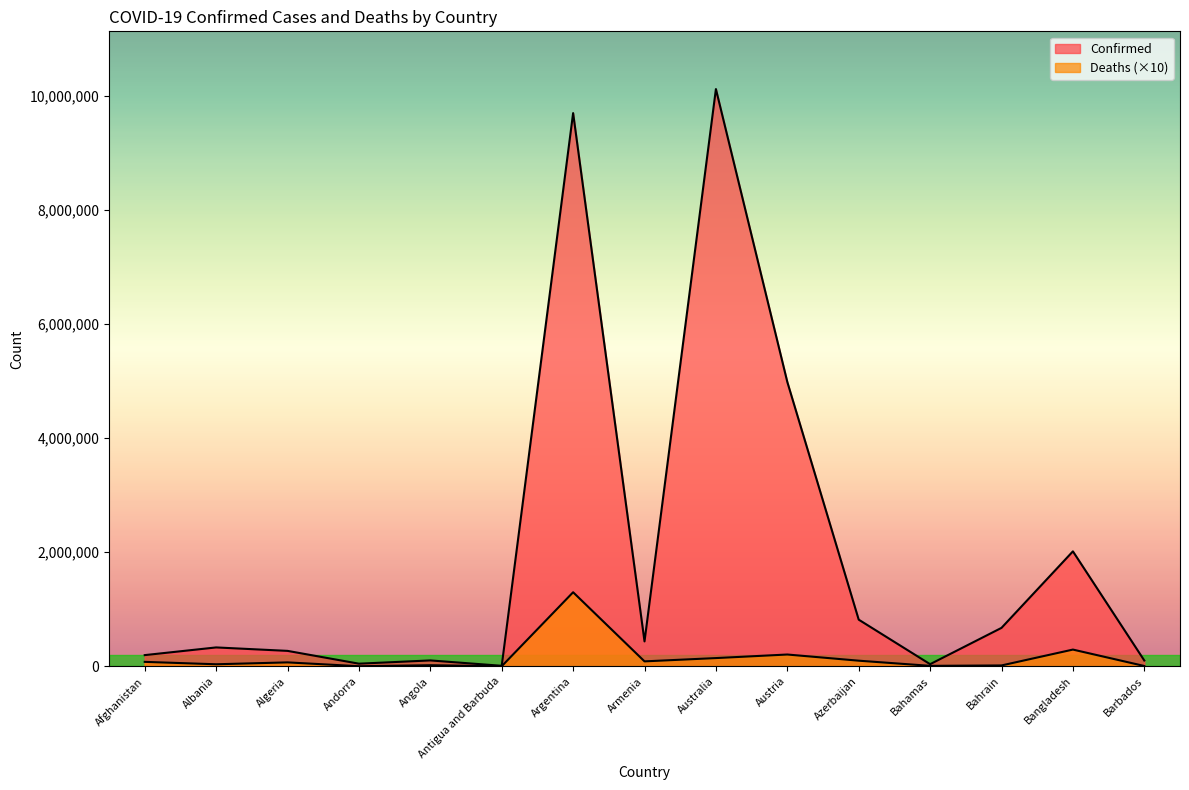

Rank the categories by Deaths value from highest to lowest.

Argentina, Bangladesh, Austria, Australia, Azerbaijan, Armenia, Afghanistan, Algeria, Albania, Angola, Bahrain, Bahamas, Barbados, Andorra, Antigua and Barbuda